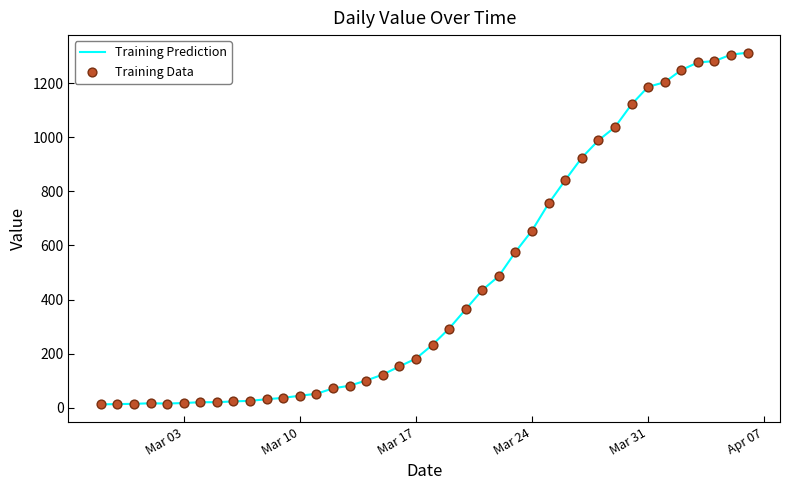

What is the greatest value displayed?

1312